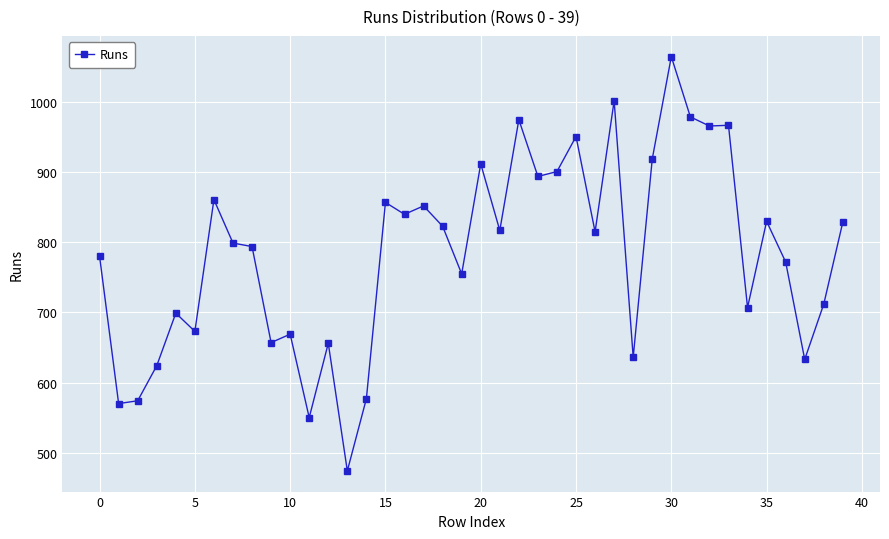

What is the value of the 31st point from the left?

1065